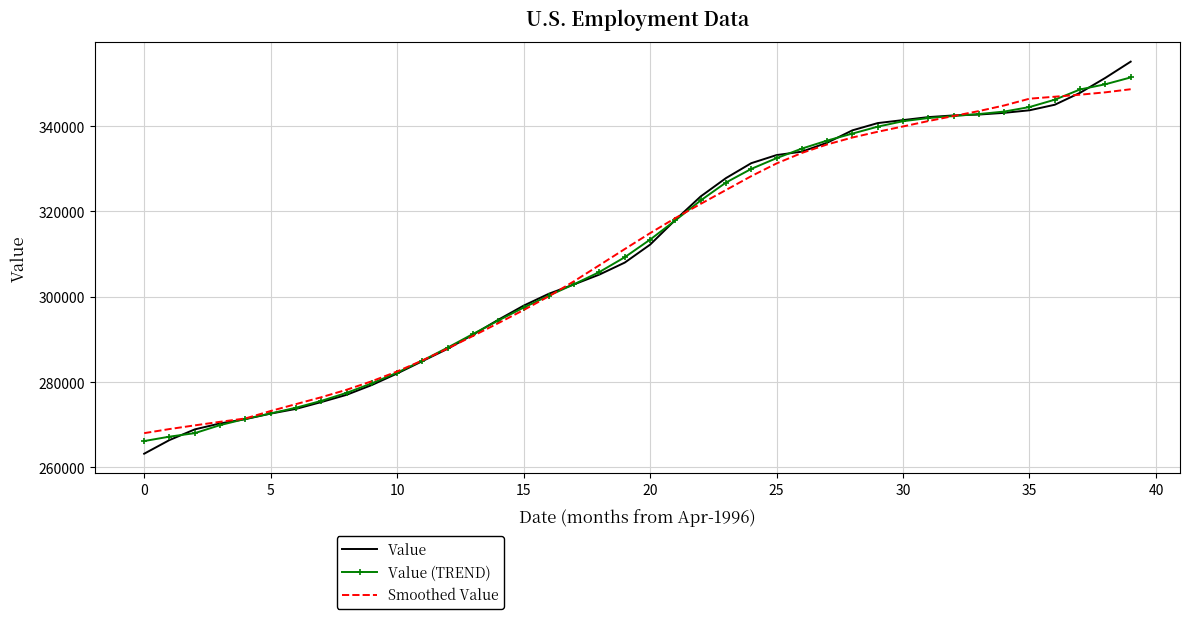

What is the maximum value shown in the chart?

355100.0